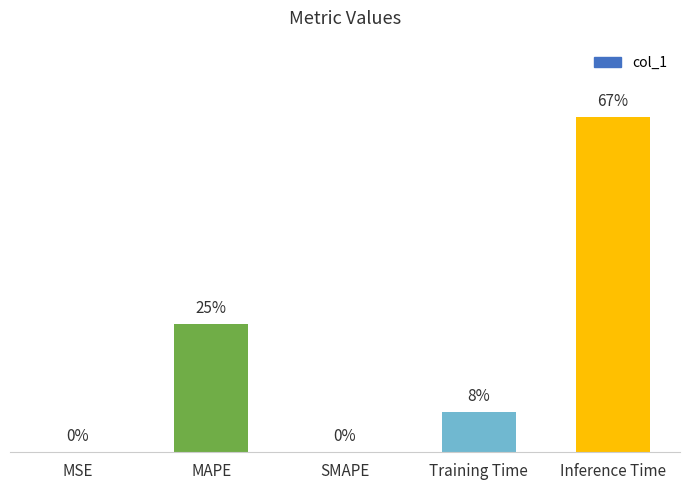

What is the difference between the values at MSE and Training Time?

0.1